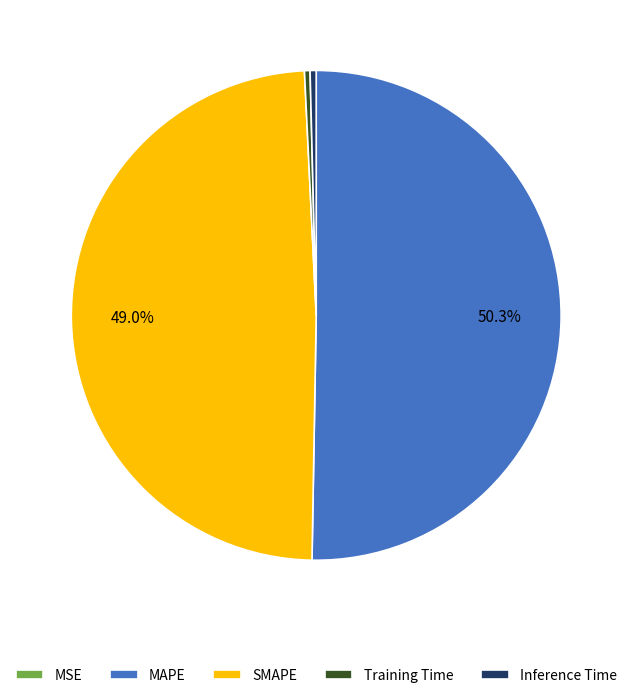

Is it true that Inference Time is 0% of the pie?

True